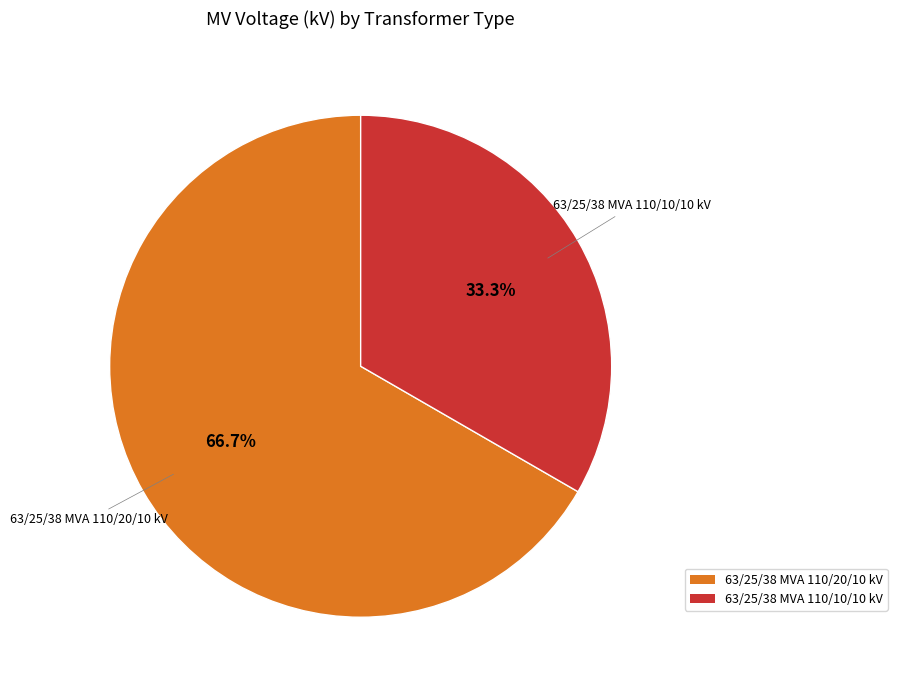

To the nearest percent, what is the difference between the largest and smallest slice percentages?

33%